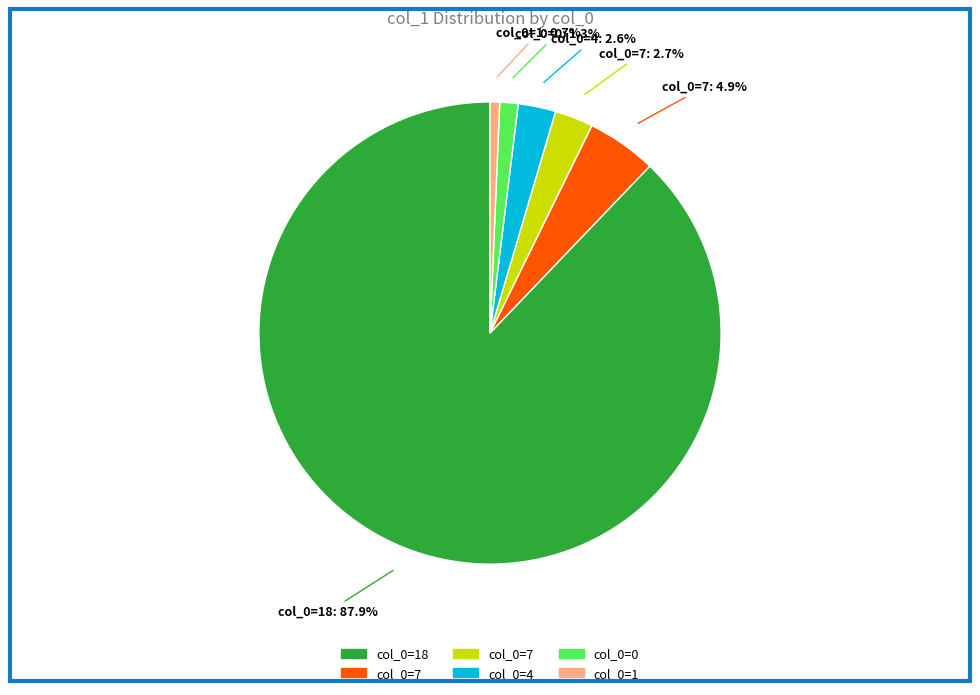

Is there any slice that represents more than half of the pie?

Yes